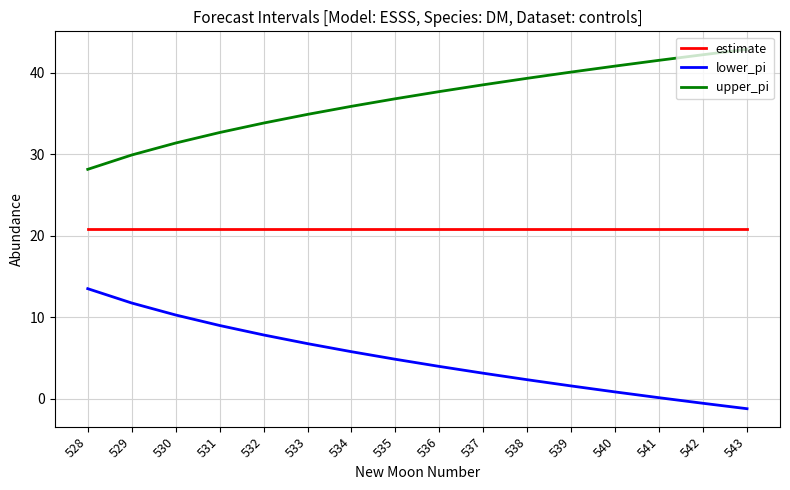

At which label does upper_pi reach its minimum?

528